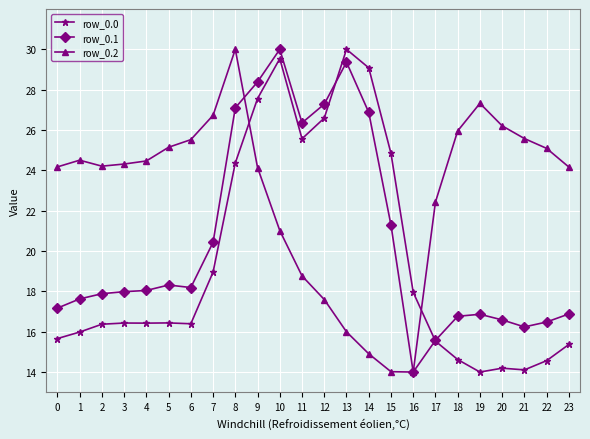

What is the average value of the row_0.0 series?

19.6